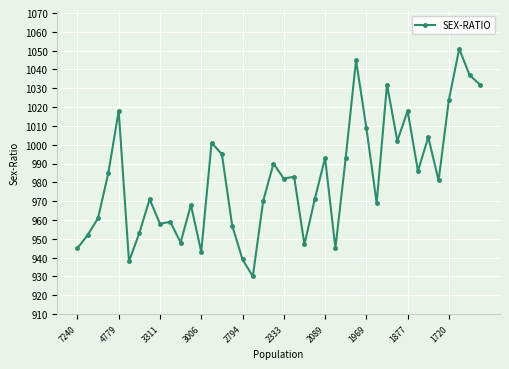

What is the value of the 39th point from the left?

1037